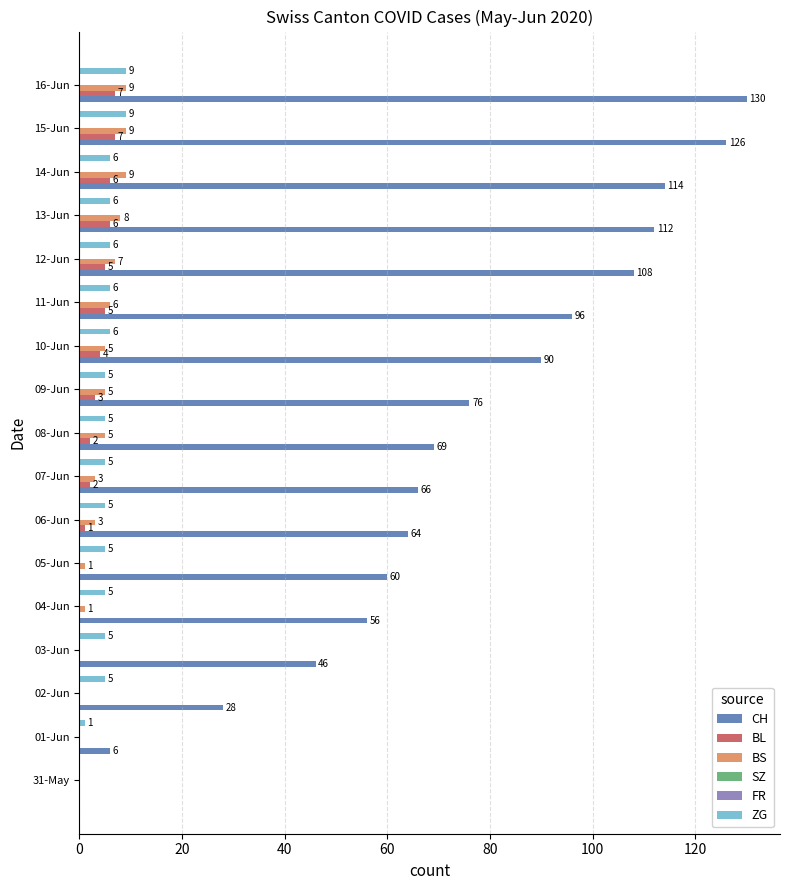

Are the bars horizontal?

Yes